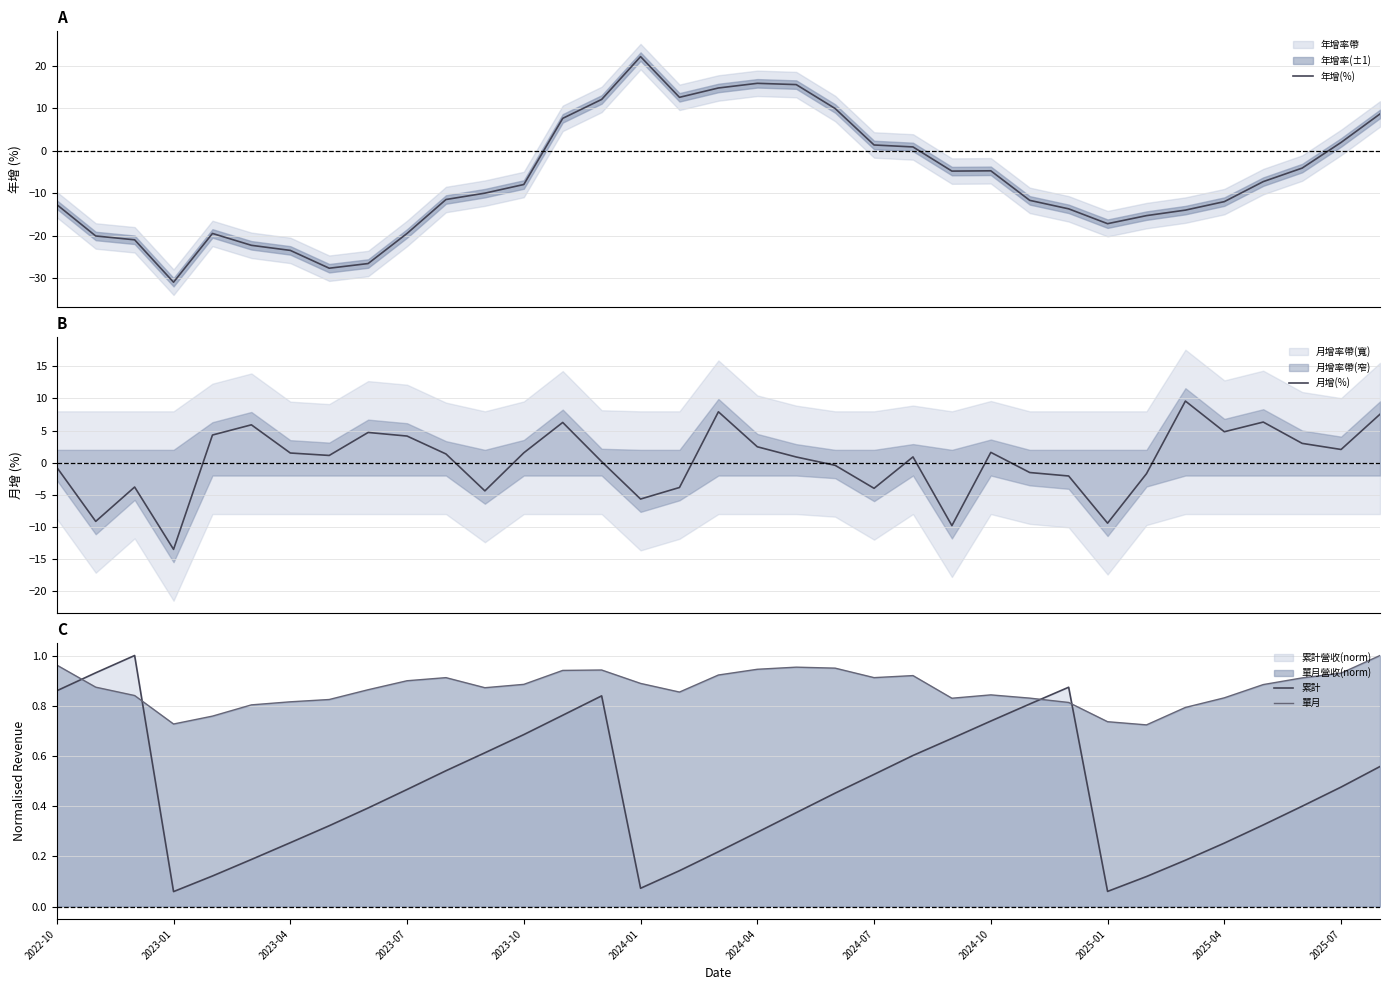

How many values in 年增(%) are below zero?

23